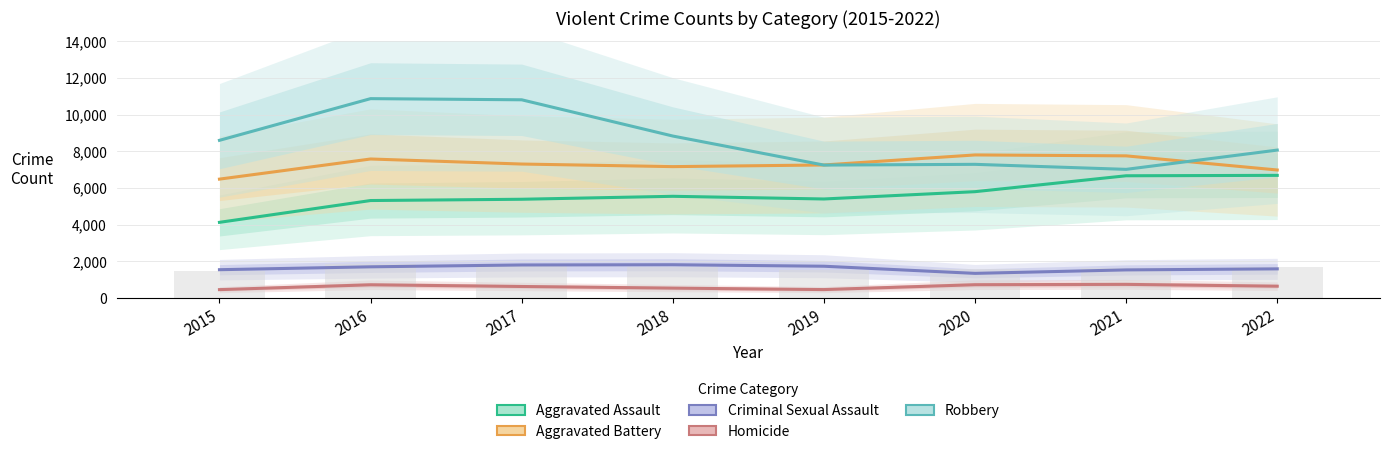

Is it true that Criminal Sexual Assault equals 1549 at 2015?

True